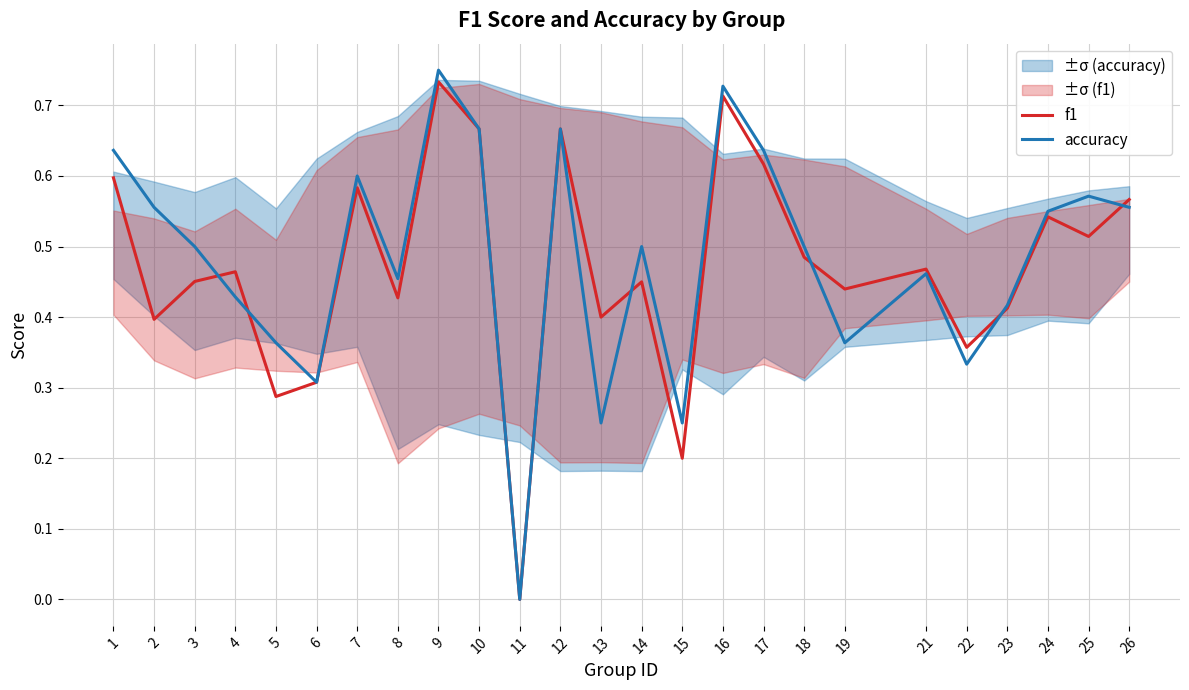

What is the approximate value of accuracy at 8?

0.5